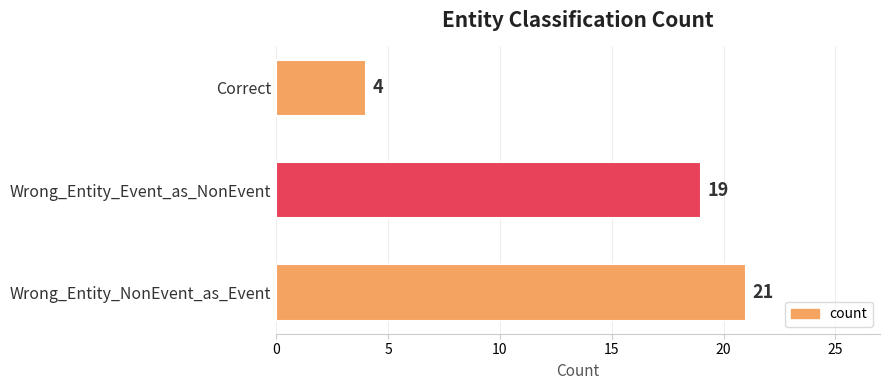

Rank the categories by value from highest to lowest.

Wrong_Entity_NonEvent_as_Event, Wrong_Entity_Event_as_NonEvent, Correct